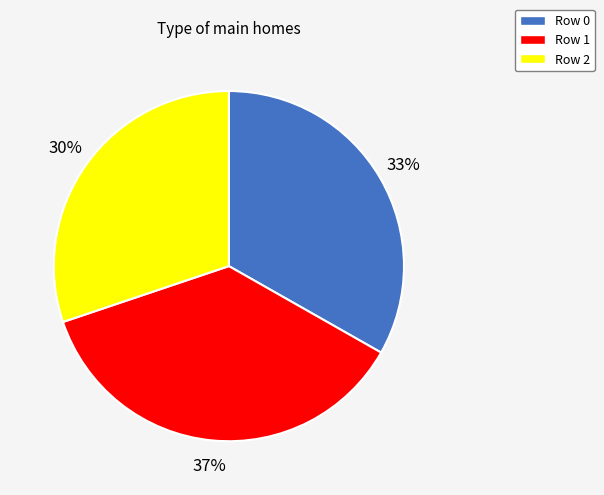

To the nearest percent, what is the difference between the Row 2 and Row 0 slice percentages?

3%